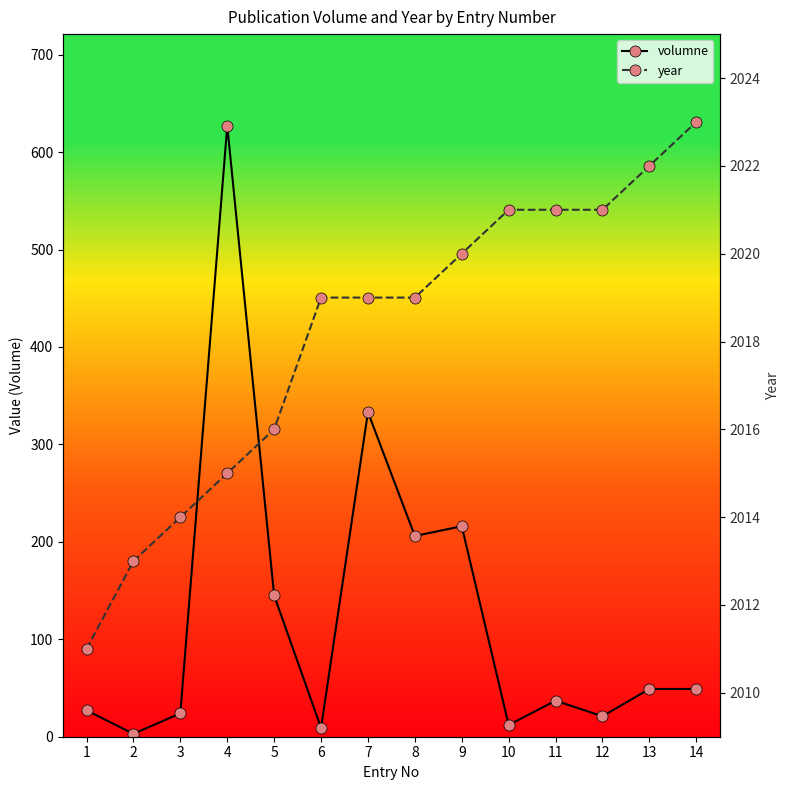

What is the difference between the volumne values at 10 and 4?

615